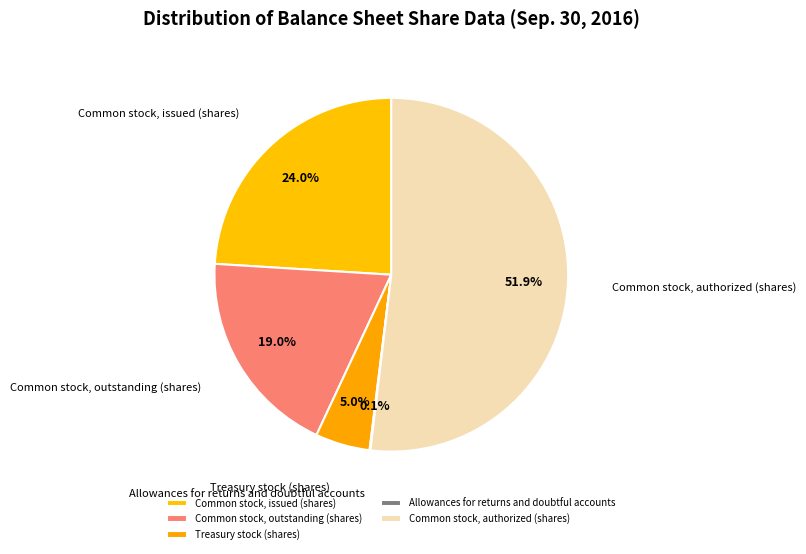

Is there a majority slice in this chart?

Yes